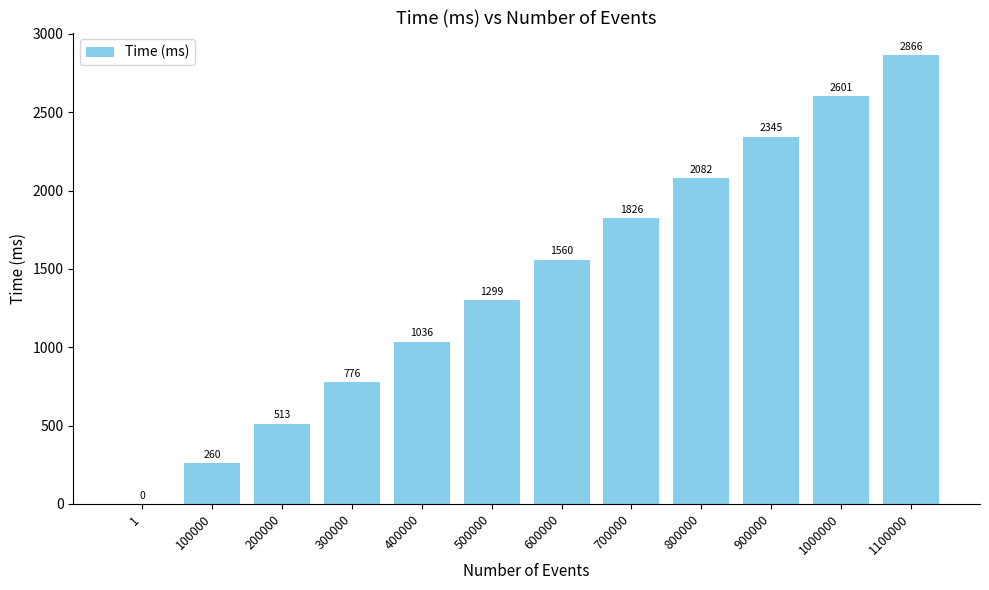

What is the approximate value at 1100000, to the nearest 10?

2870